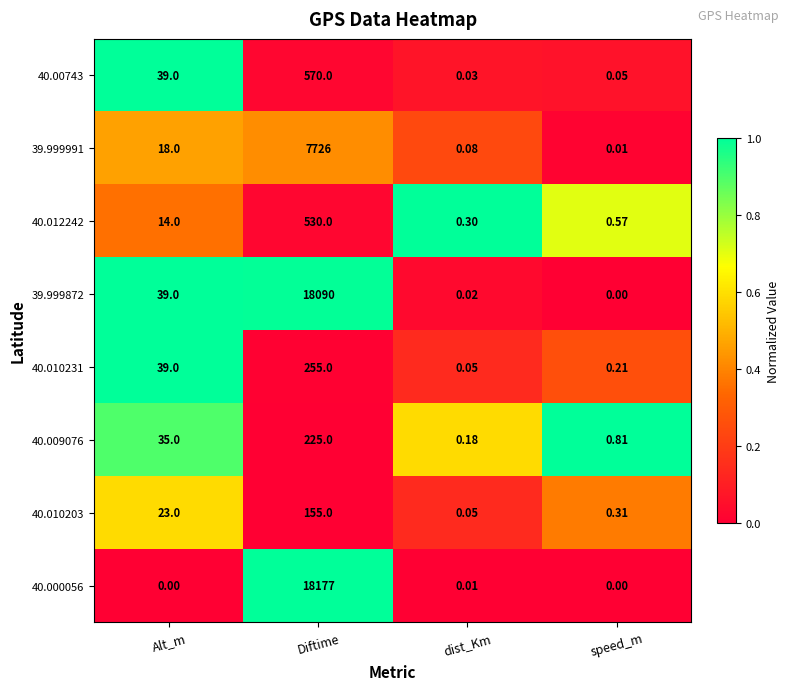

Rank the categories by 39.999991 value from highest to lowest.

Diftime, Alt_m, dist_Km, speed_m